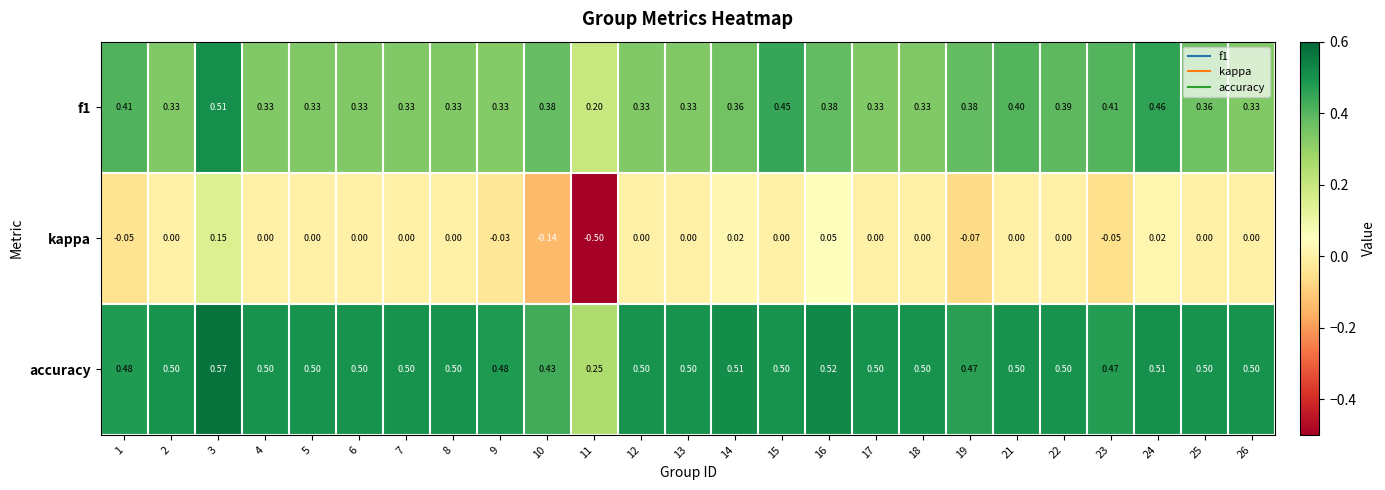

Which series has the largest total across all categories?

accuracy